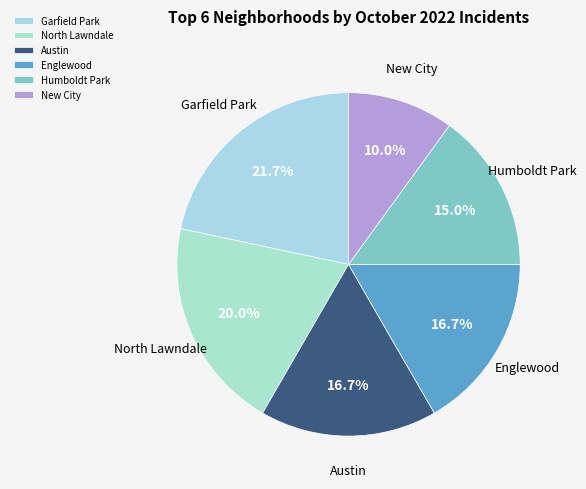

What is the largest slice in the pie chart?

Garfield Park